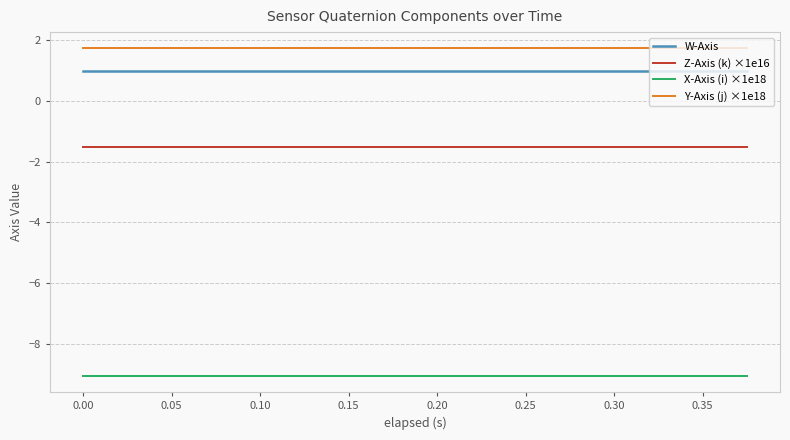

What is the highest value of the Z-Axis (k) ×1e16 series?

-1.5